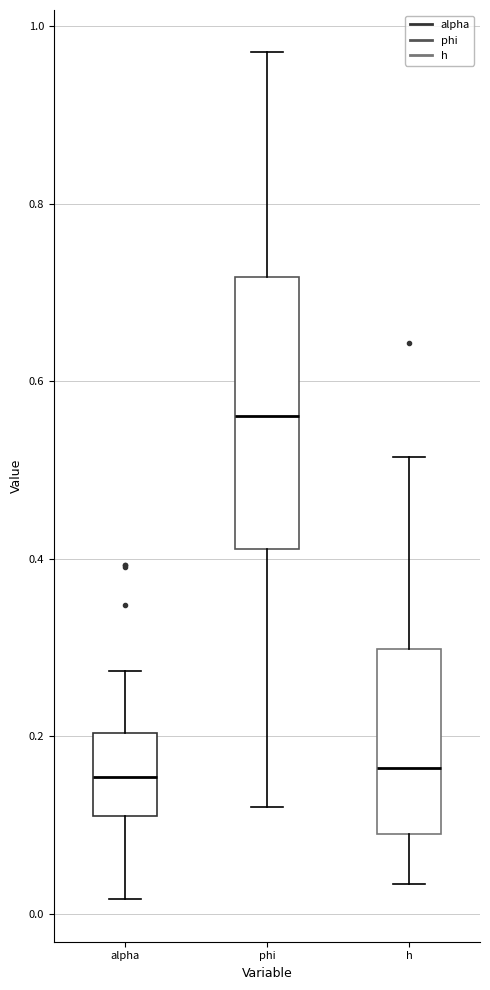

Reading left to right, transcribe this box plot: for each box, give where its median line is, the range the box spans, and where its two whiskers end, as read against the y-axis. The values are not printed on the chart, so give them approximately, as read against the axis.

alpha: median 0.16, box 0.12 to 0.20, whiskers 0.02 to 0.28
phi: median 0.56, box 0.42 to 0.72, whiskers 0.12 to 0.98
h: median 0.16, box 0.08 to 0.30, whiskers 0.04 to 0.52